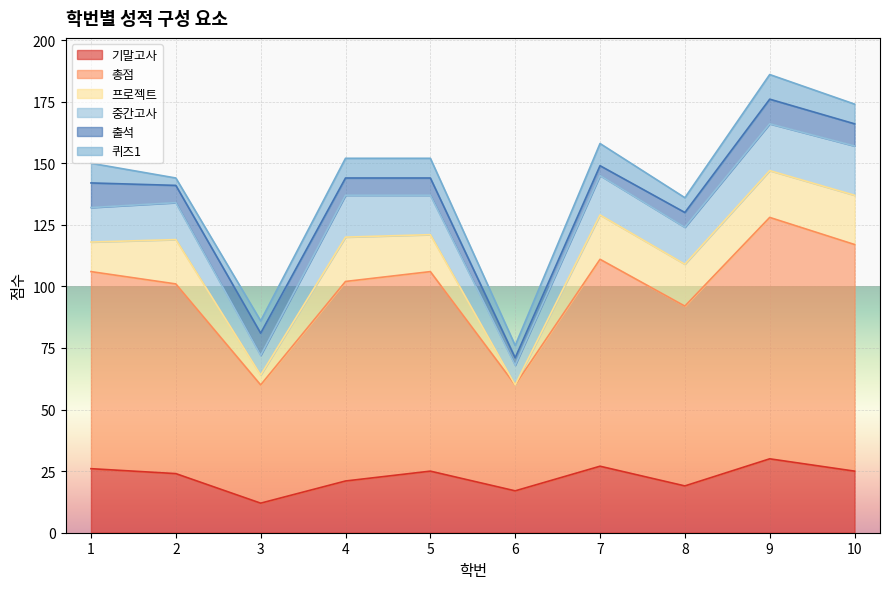

How many distinct data groups are displayed?

6